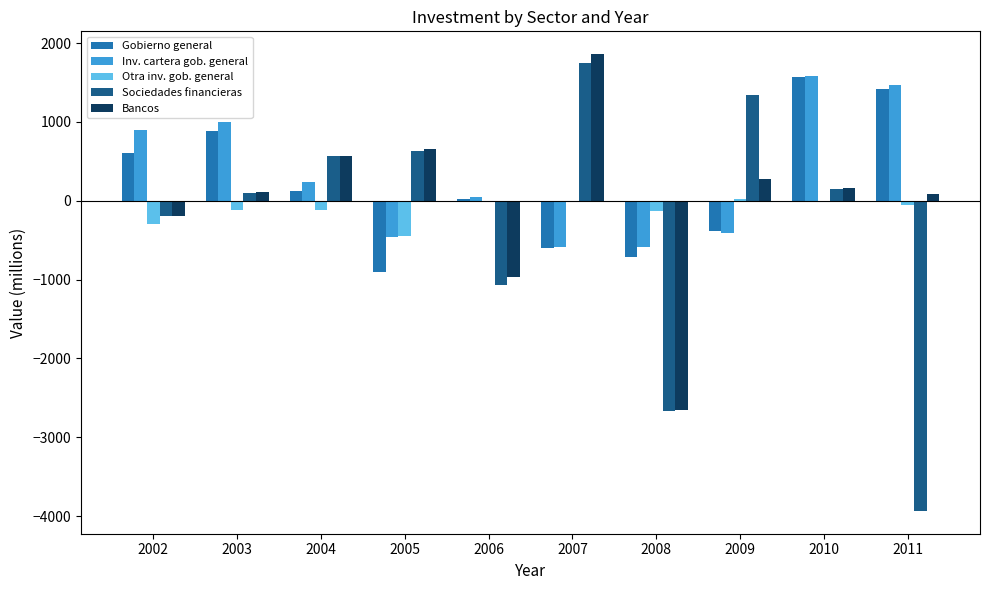

Is it true that Gobierno general equals -79 at 2009?

False